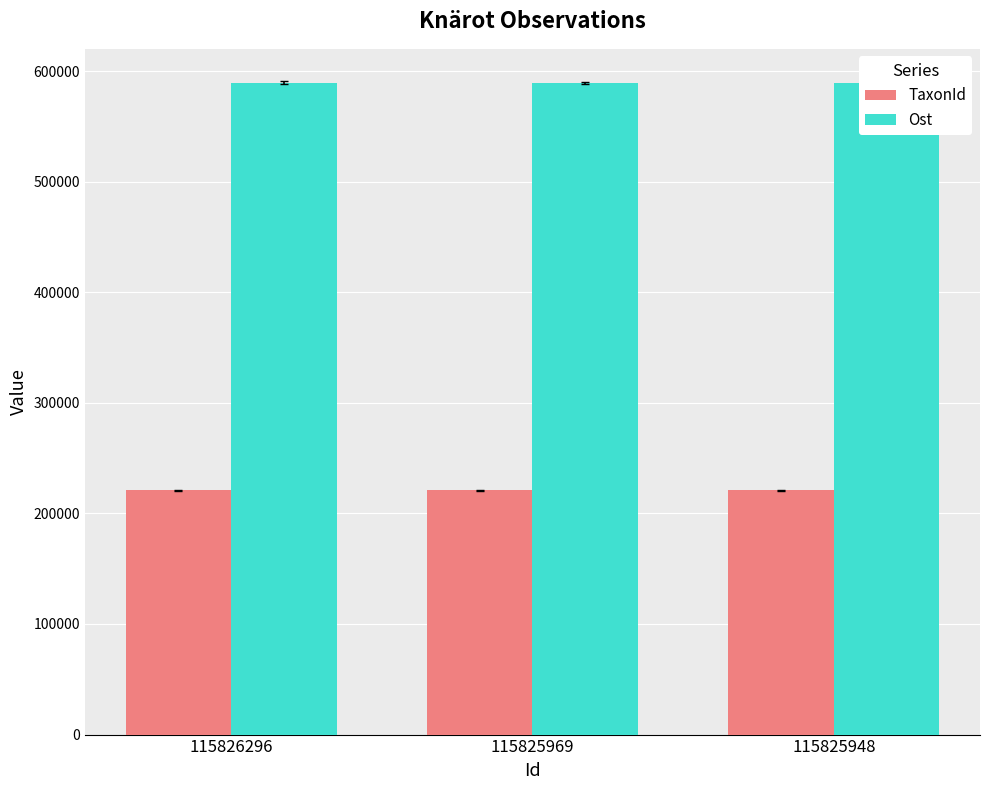

What is the difference between the Ost values at 115826296 and 115825948?

57